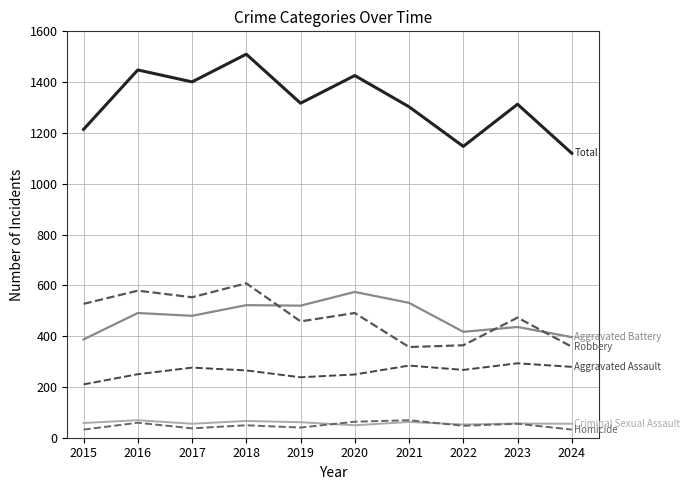

What is the smallest value displayed?

32